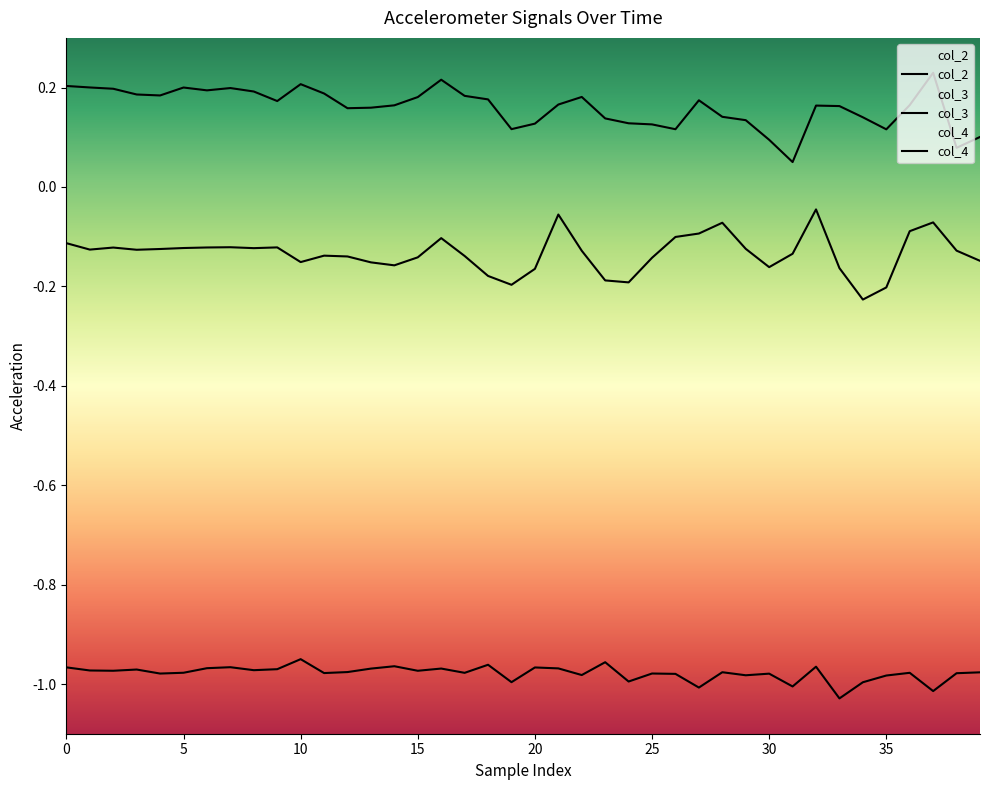

The col_4 series shows -0.5 at 10. True or false?

False